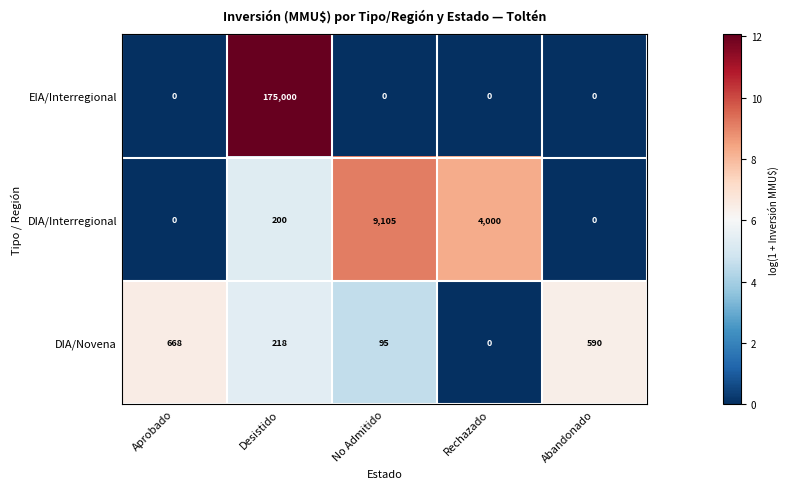

How many data points does each series have?

5